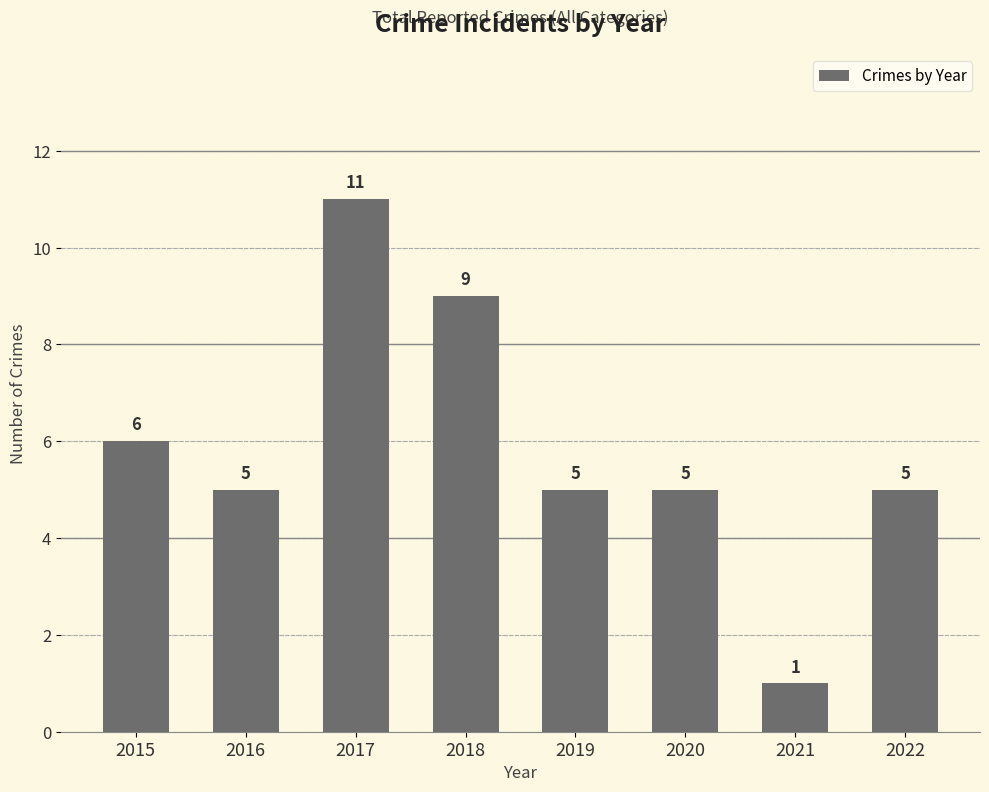

Are the bars grouped side by side (vs. stacked)?

No